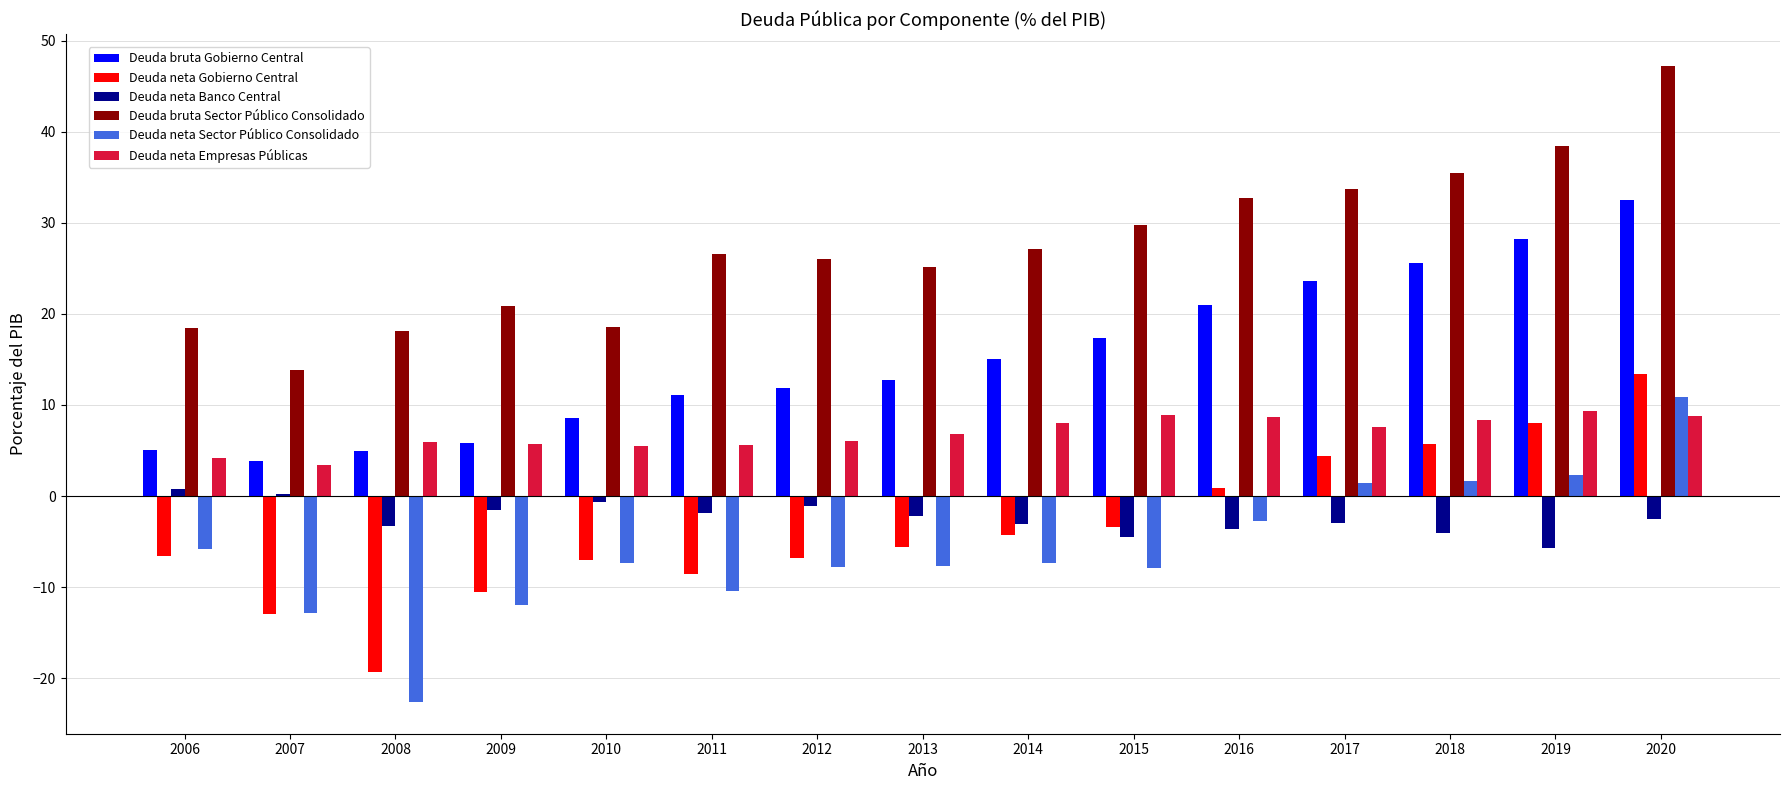

True or false: Deuda neta Gobierno Central has a value of -3.3 at 2007.

False